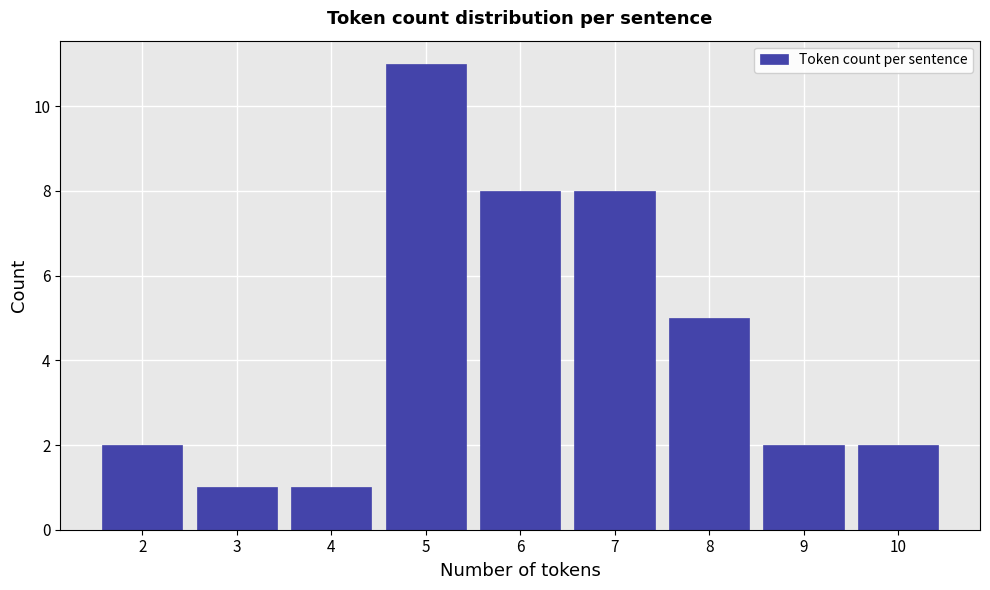

Reading left to right, list all the values displayed in this chart.

2	1	1	11	8	8	5	2	2